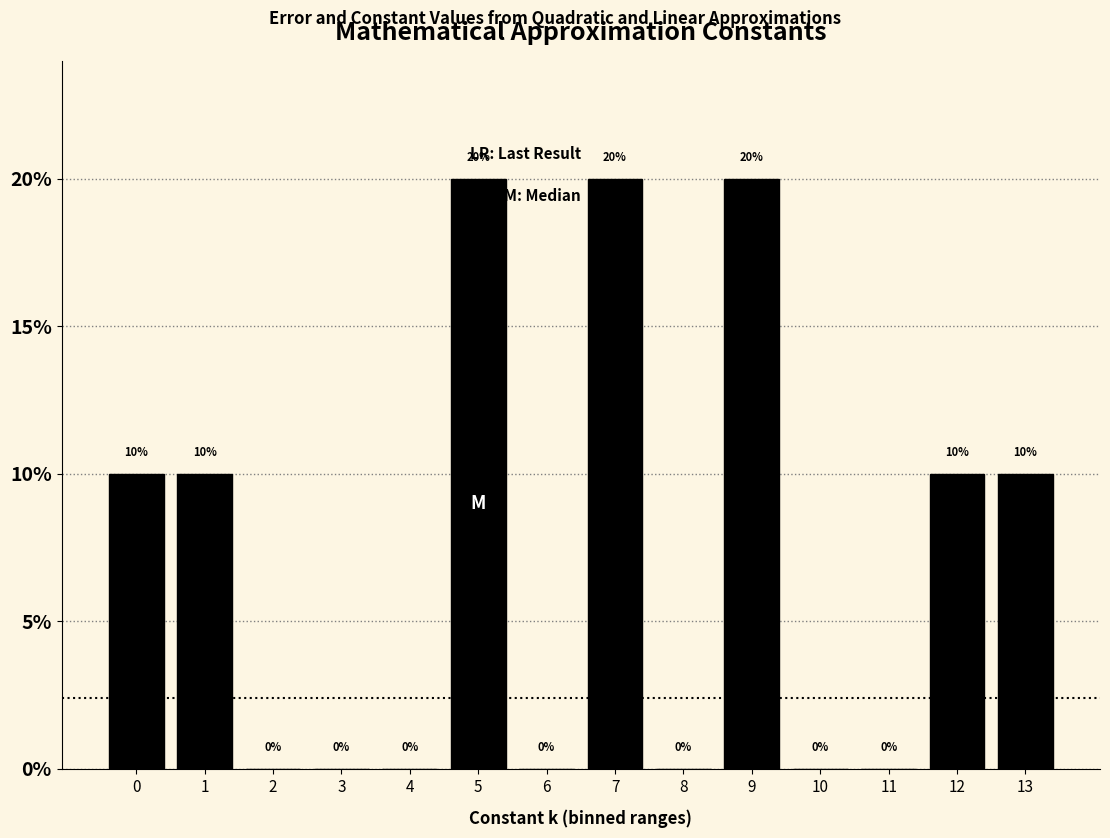

Reading left to right, transcribe all the data shown in this chart.

0=10	1=10	2=0	3=0	4=0	5=20	6=0	7=20	8=0	9=20	10=0	11=0	12=10	13=10